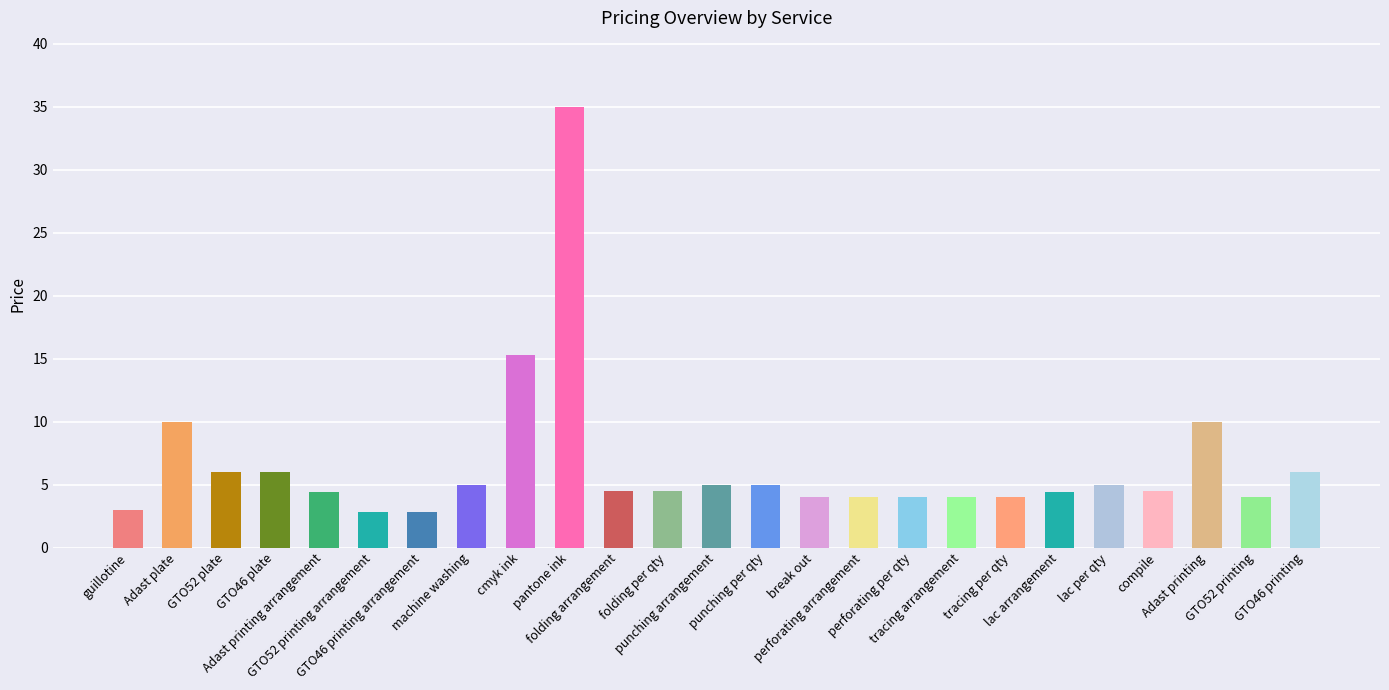

What position from the left is lac arrangement?

20